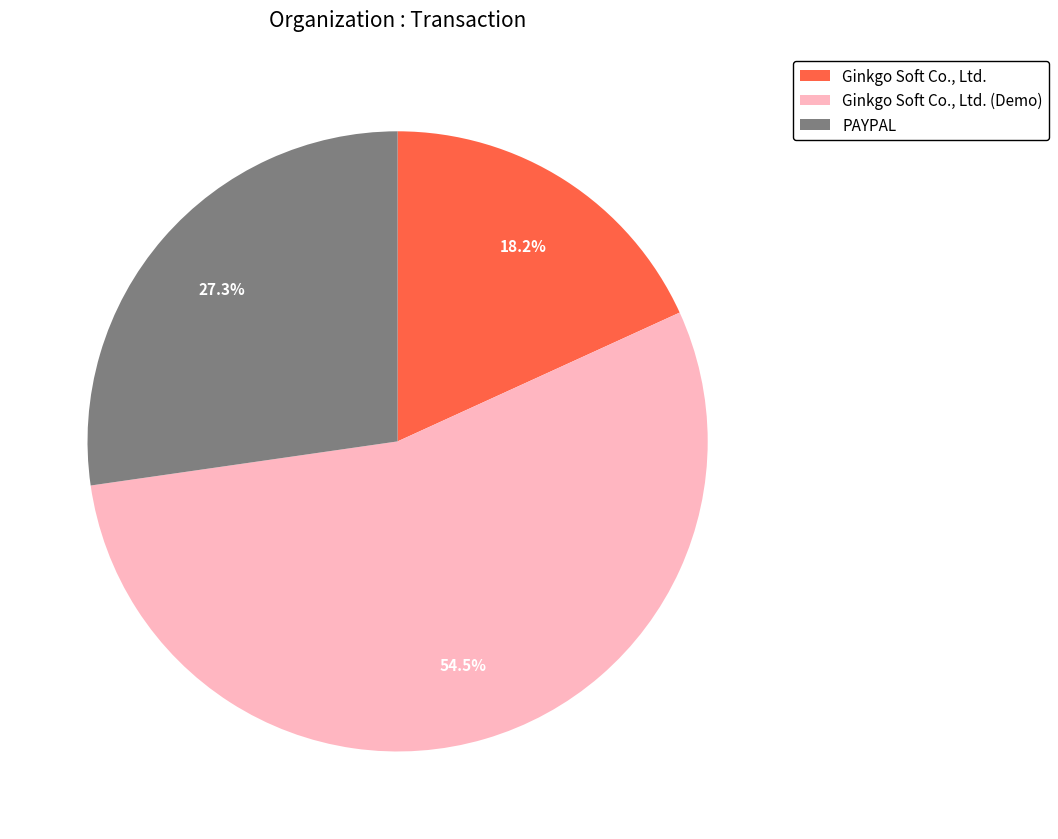

Is the sum of Ginkgo Soft Co., Ltd. (Demo) and Ginkgo Soft Co., Ltd. greater than half?

Yes